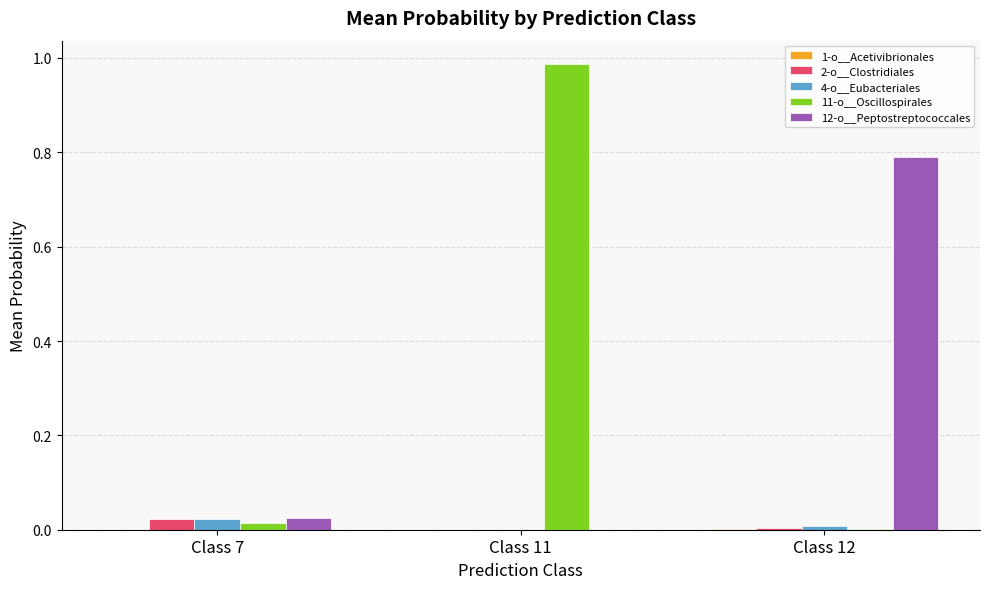

True or false: 11-o__Oscillospirales has a value of 0.0 at Class 7.

True